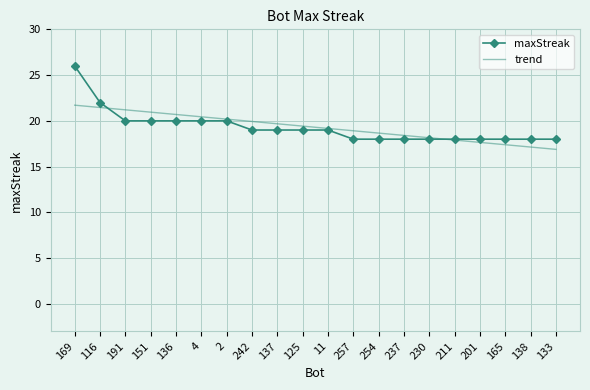

Which series has the largest range (max minus min)?

maxStreak